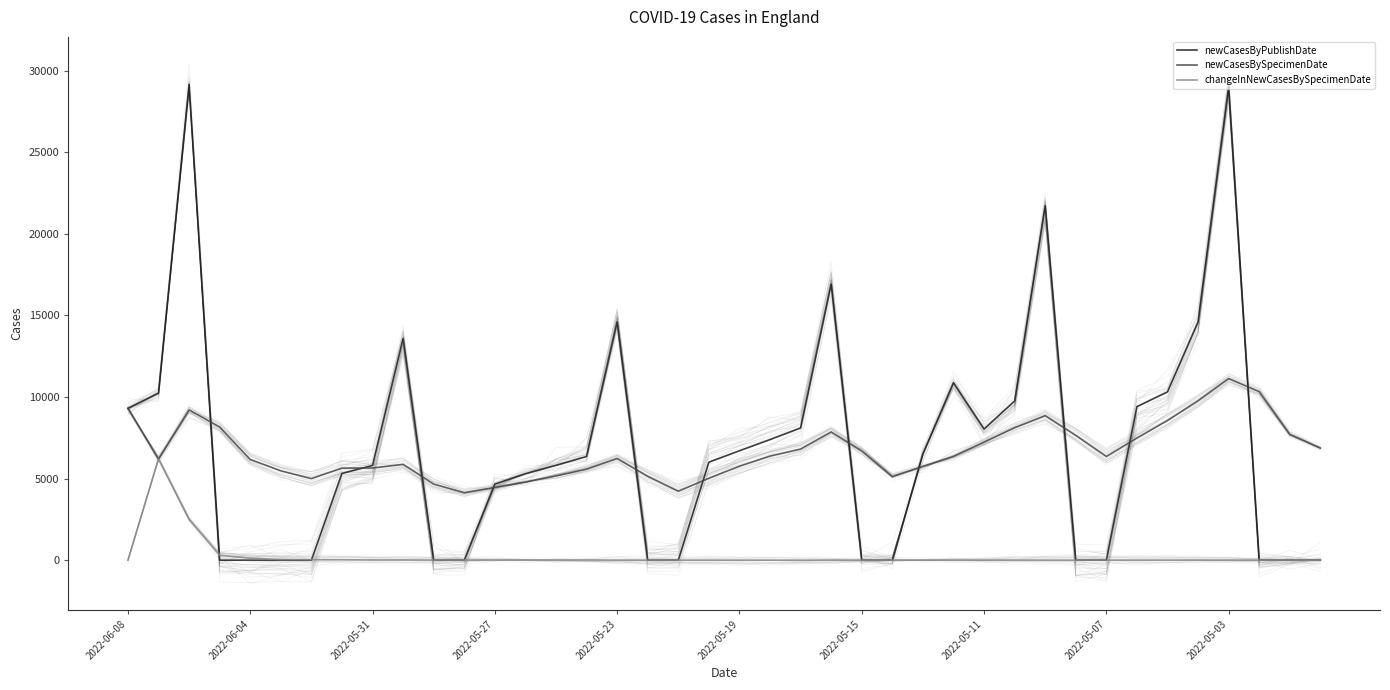

The newCasesByPublishDate series shows 9298 at 2022-06-08. True or false?

True